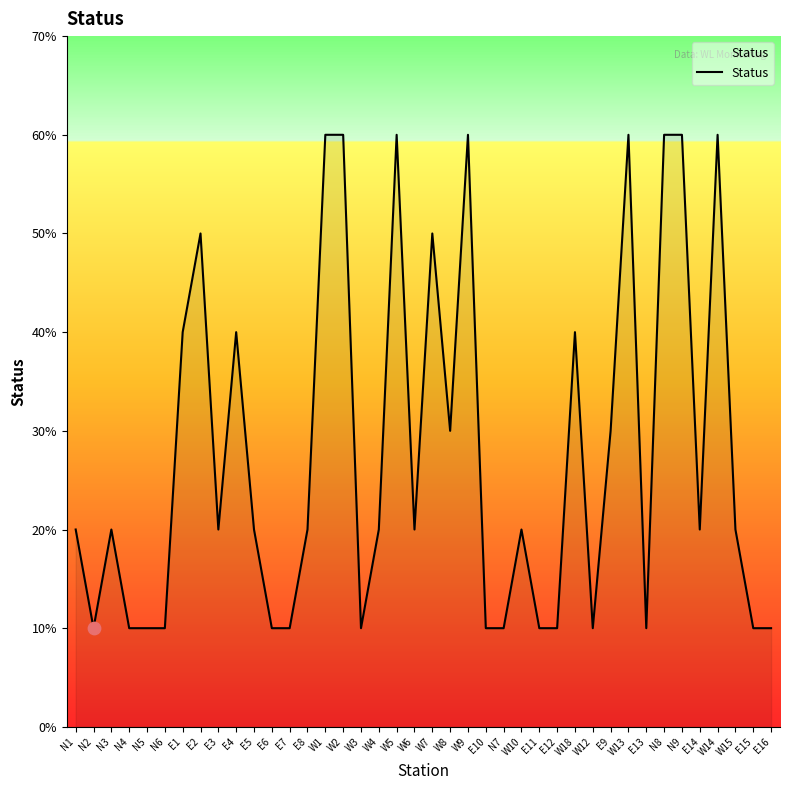

What is the ratio of the value at N1 to the value at E9?

0.7